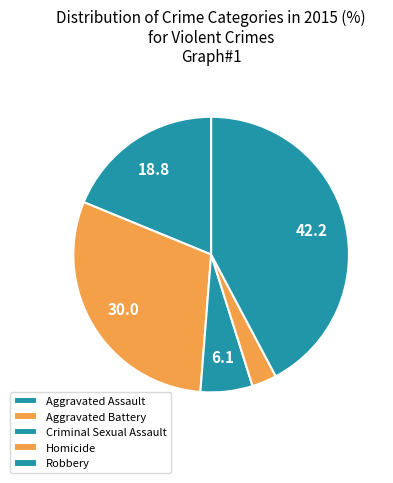

Count the number of slices in the pie.

5